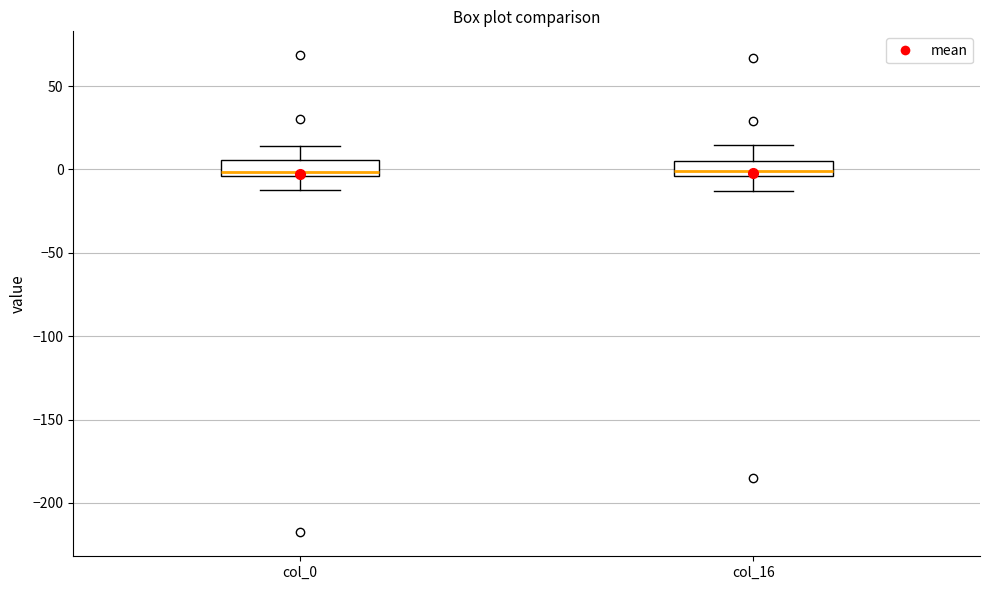

Reading left to right, read every box against the y-axis: the position of its median line, the range the box covers, and the ends of its whiskers. The values are not printed on the chart, so give them approximately, as read against the axis.

col_0: median 0, box -5 to 5, whiskers -10 to 15
col_16: median 0, box -5 to 5, whiskers -15 to 15